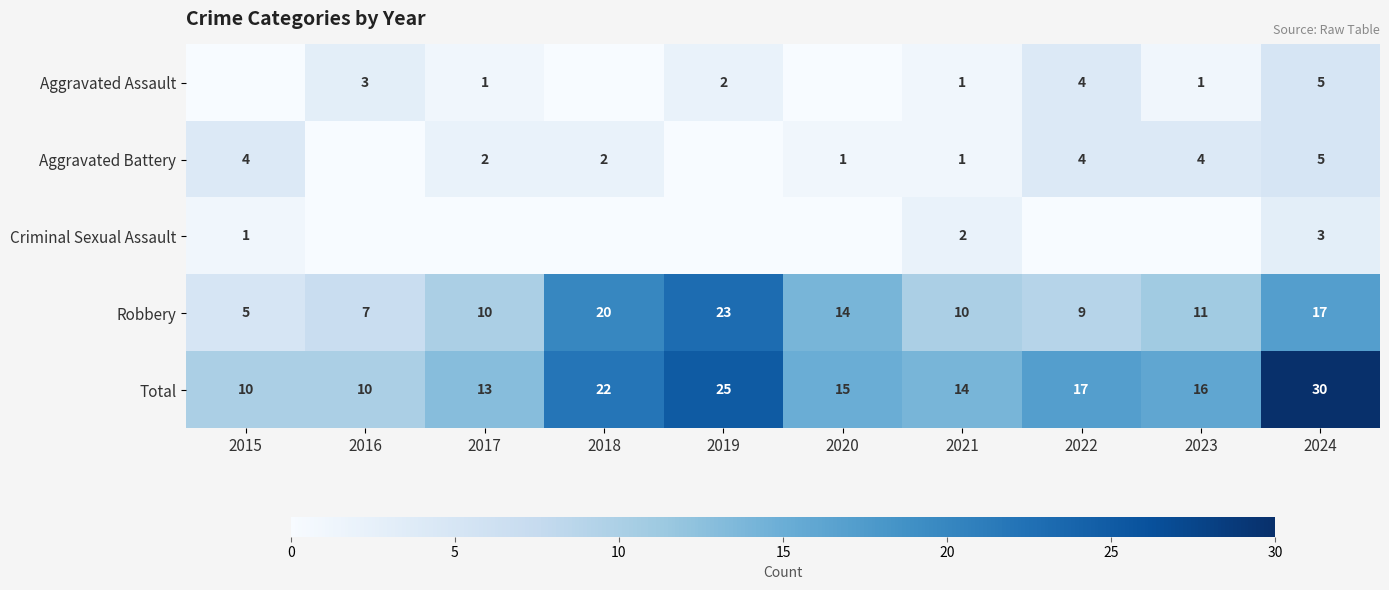

What is the maximum value shown in the chart?

30